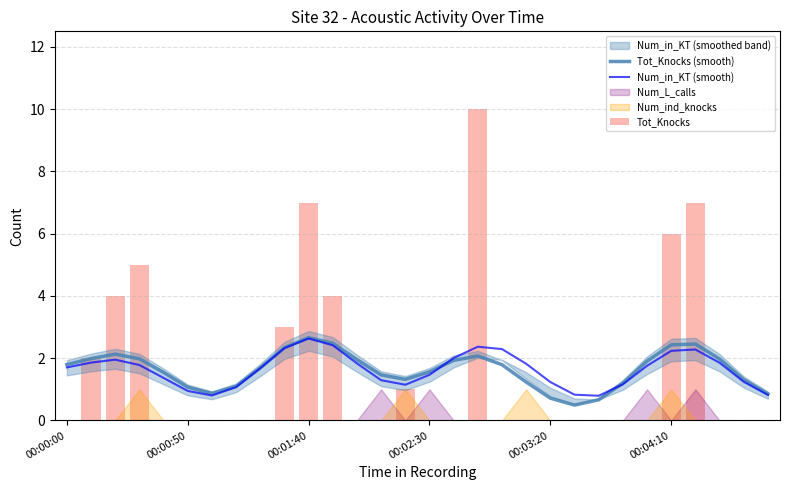

Which series has the largest range (max minus min)?

Tot_Knocks